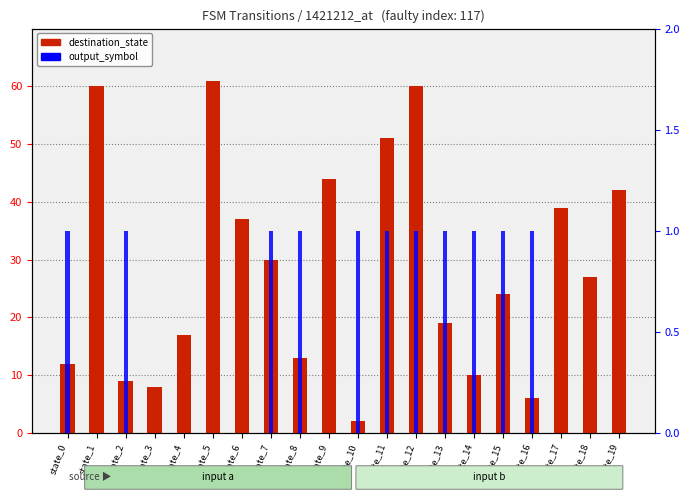

What is the sum of the destination_state values at state_13 and state_16?

25